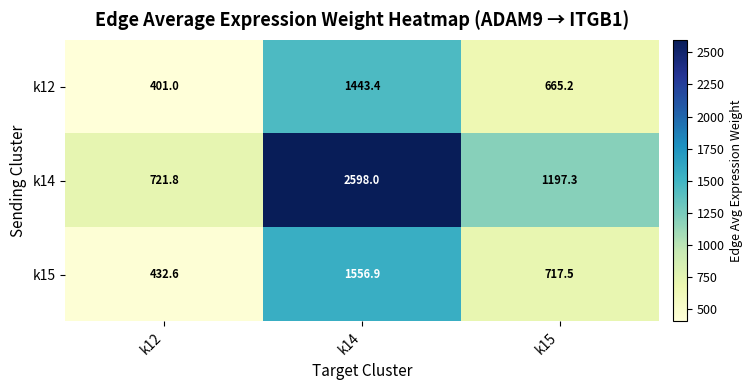

What is the greatest value displayed?

2598.0